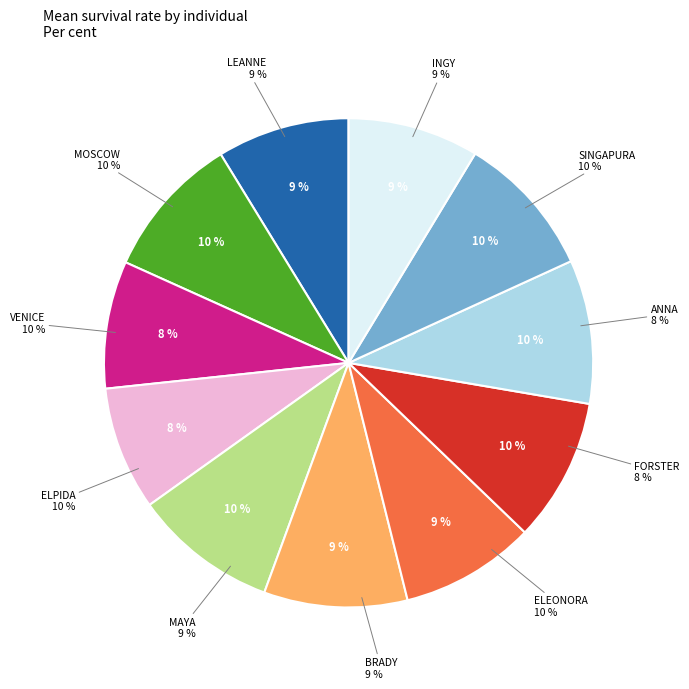

Rank the categories by value from lowest to highest.

FORSTER, ANNA, LEANNE, INGY, MAYA, BRADY, ELPIDA, SINGAPURA, VENICE, MOSCOW, ELEONORA